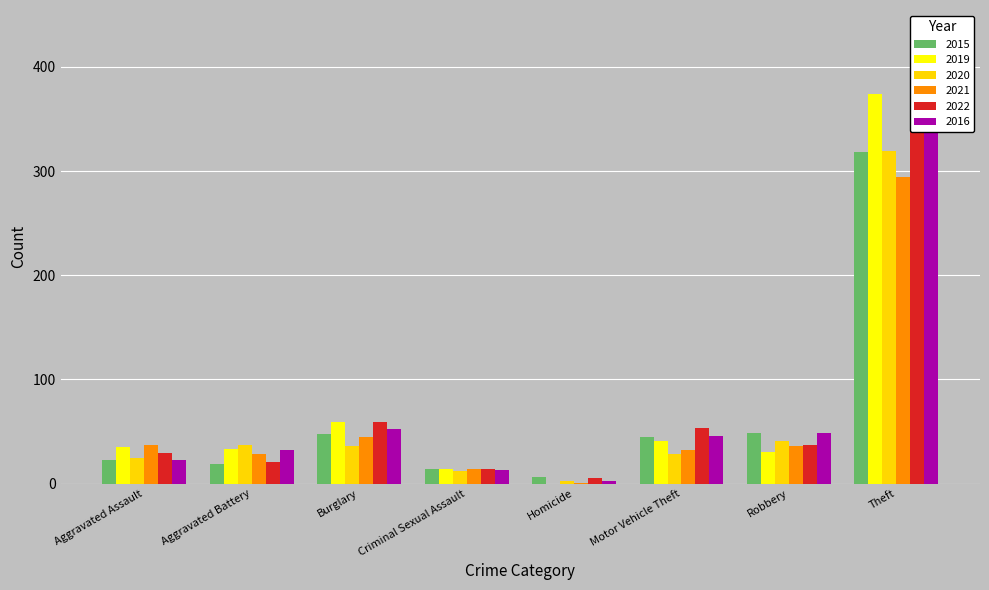

Which series has the widest spread of values?

2016